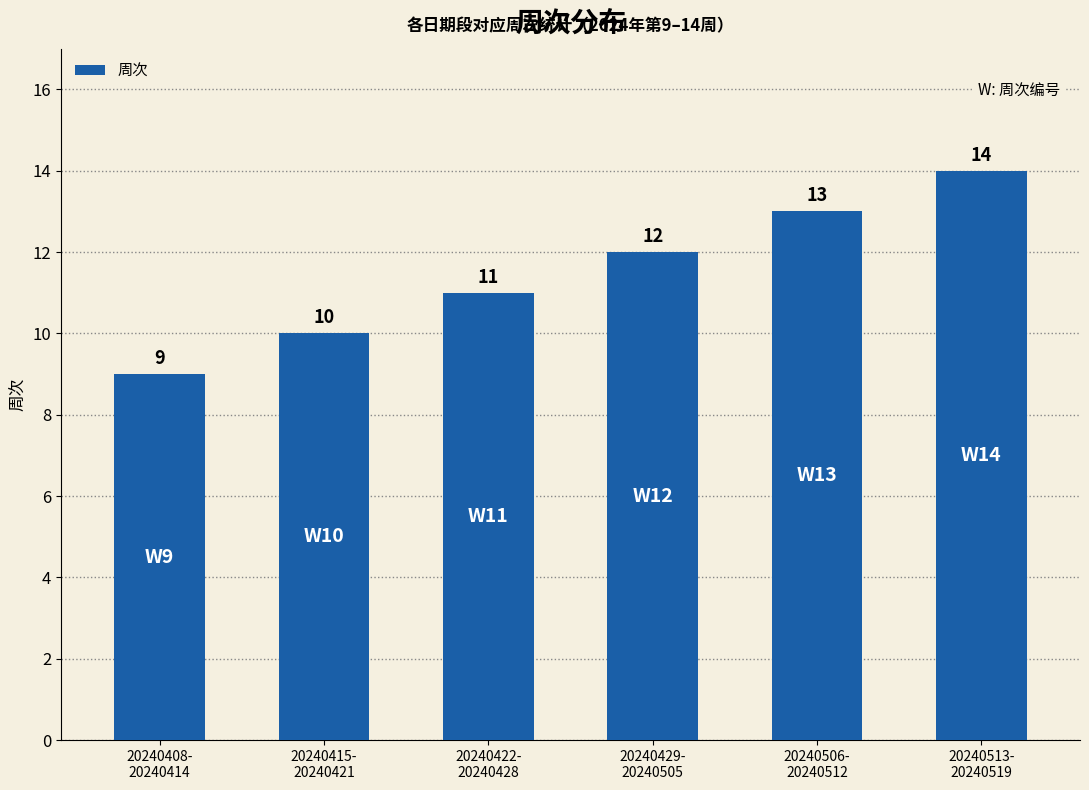

At which category does the chart reach its minimum across all series?

20240408-
20240414